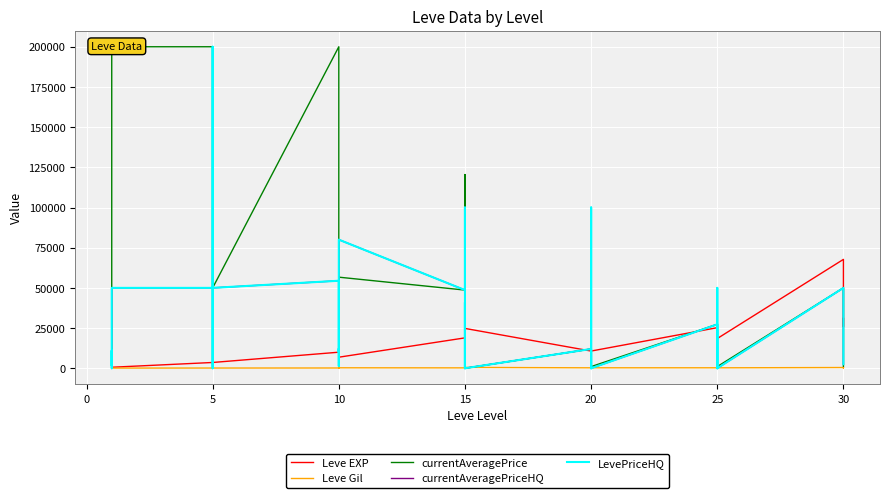

What is the difference between the currentAveragePriceHQ values at 10 and 5?

30000